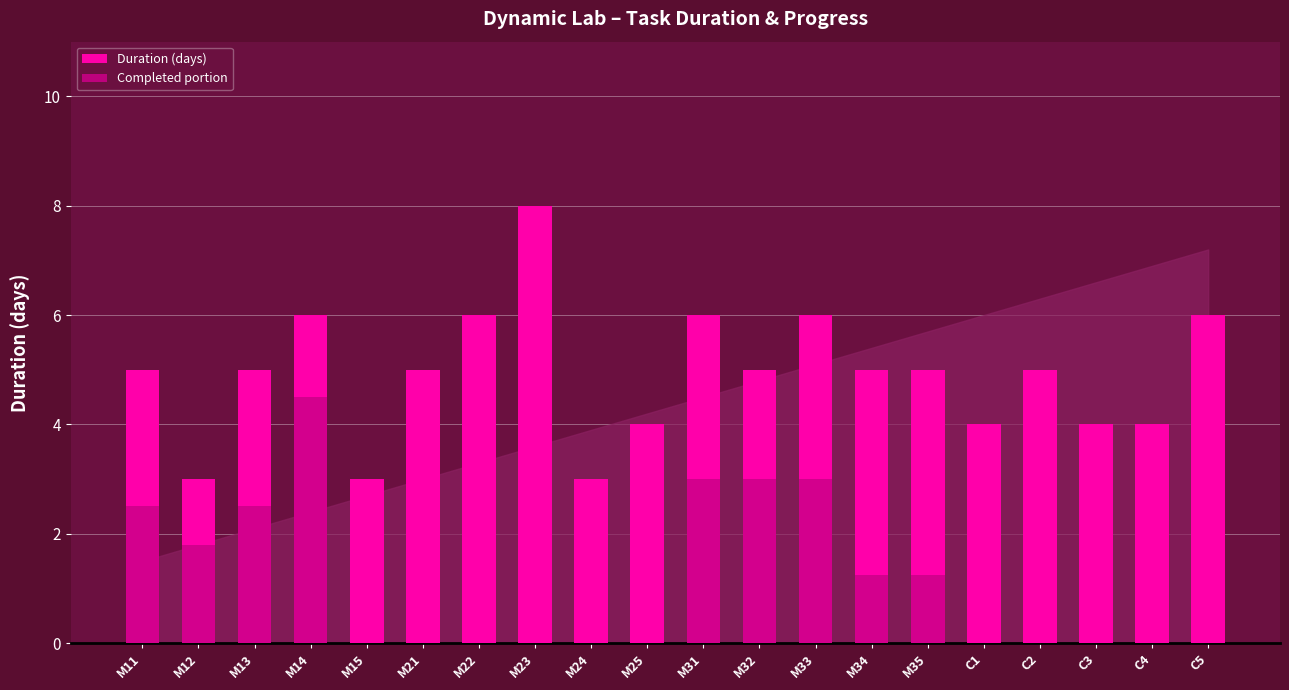

Count the Duration (days) values in the range 4 to 6.

16